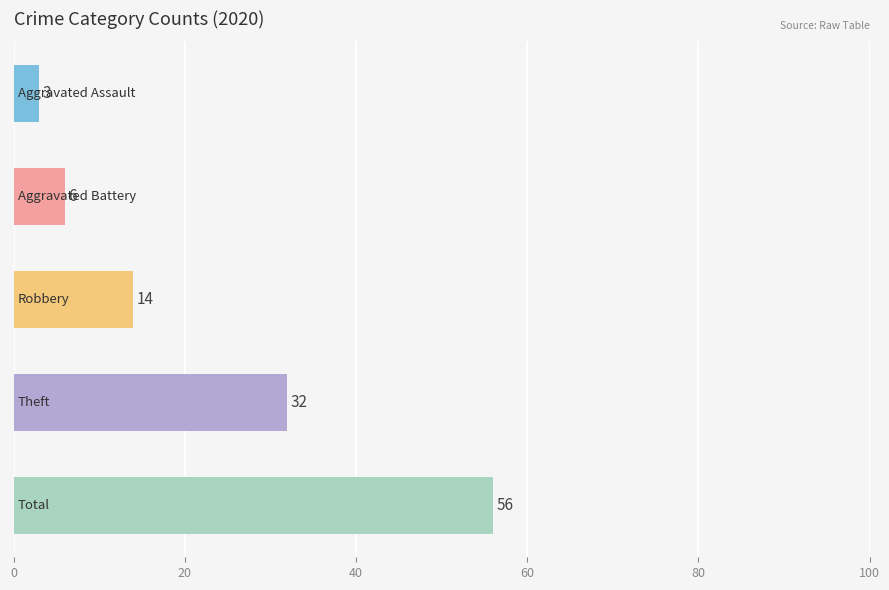

Are the bars horizontal?

Yes